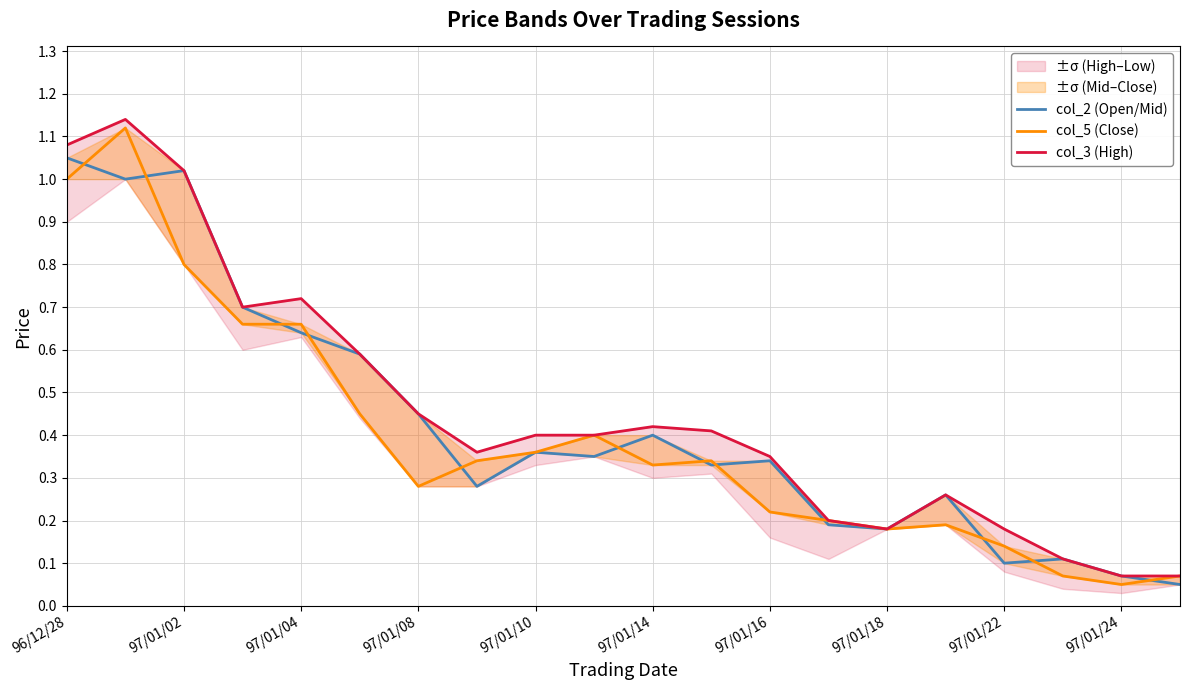

The col_3 (High) series shows 0.2 at 97/01/16. True or false?

False